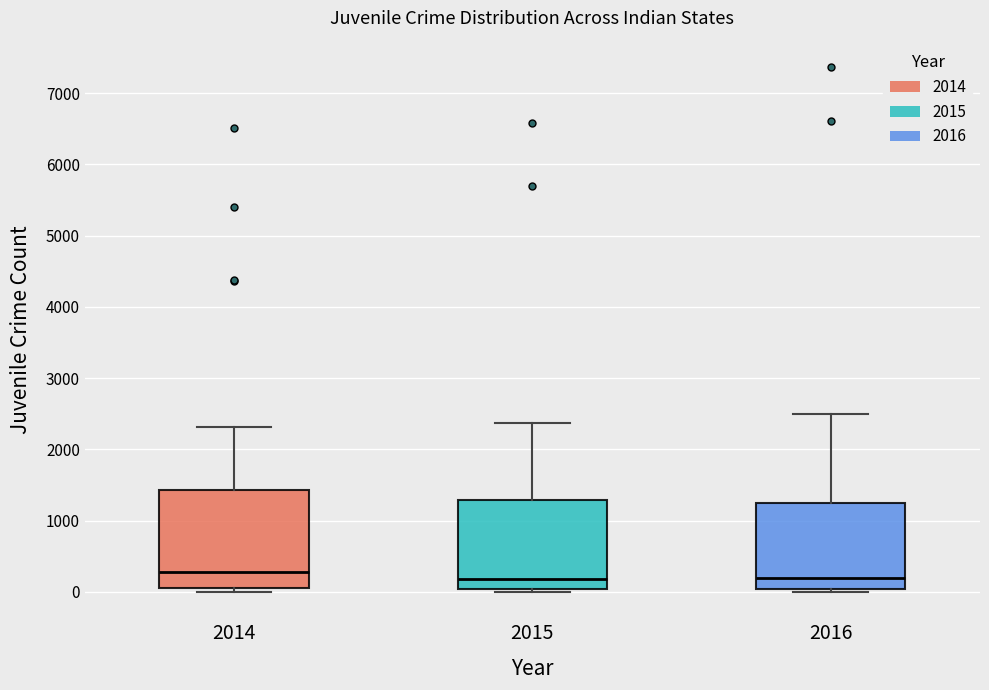

Reading left to right, read every box against the y-axis: the position of its median line, the range the box covers, and the ends of its whiskers. The values are not printed on the chart, so give them approximately, as read against the axis.

2014: median 300, box 100 to 1400, whiskers 0 to 2300
2015: median 200, box 0 to 1300, whiskers 0 (just below the box's lower edge) to 2400
2016: median 200, box 0 to 1200, whiskers 0 (just below the box's lower edge) to 2500